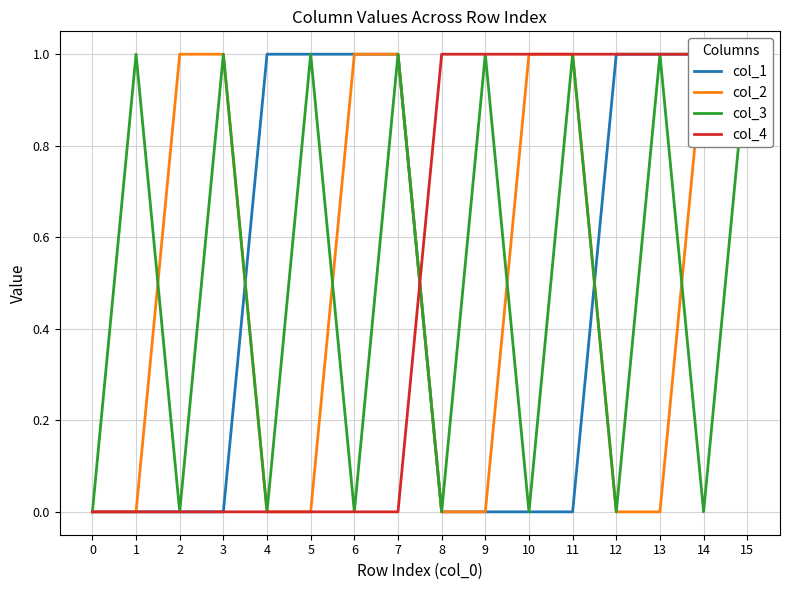

Rank the series by their maximum value, from lowest to highest.

col_1, col_2, col_3, col_4